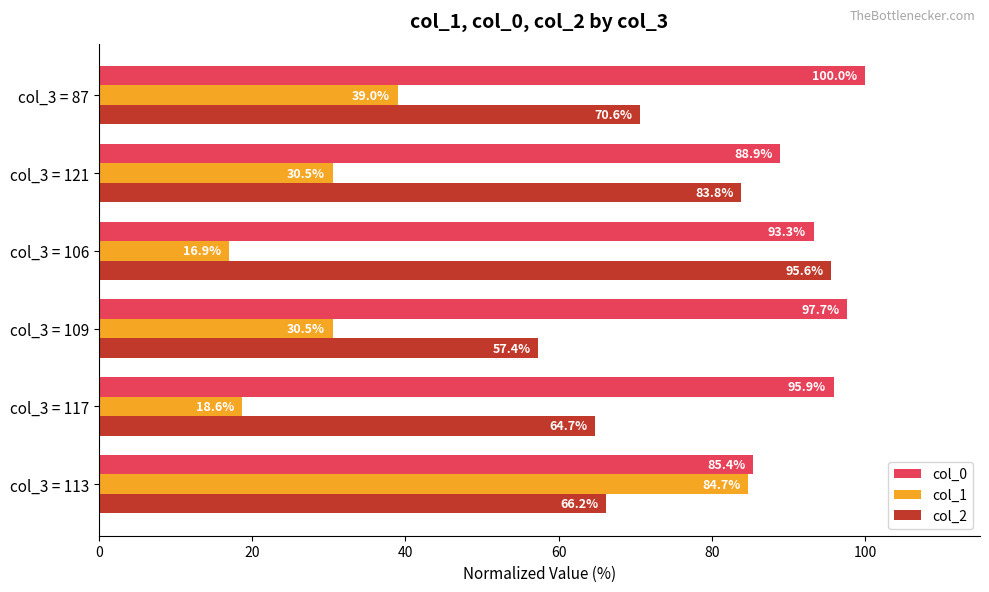

True or false: col_1 has a value of 84.7 at col_3 = 113.

True